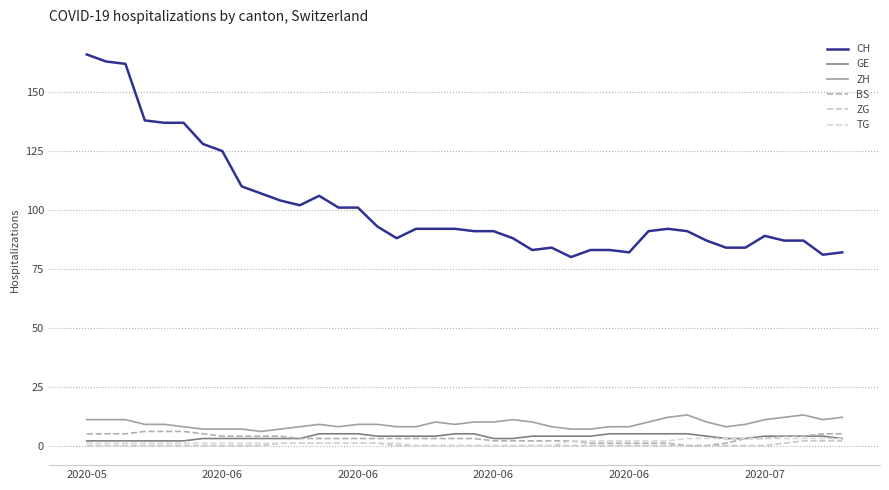

How many series are shown in this chart?

6